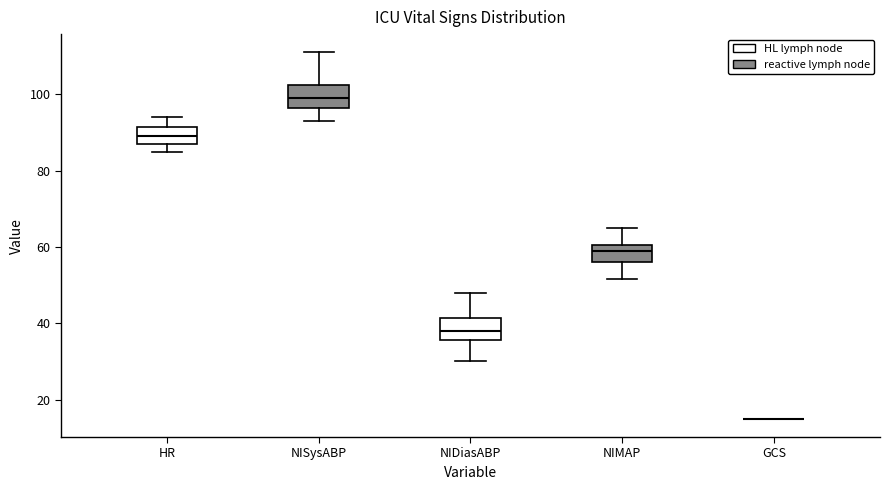

Reading left to right, read every box against the y-axis: the position of its median line, the range the box covers, and the ends of its whiskers. The values are not printed on the chart, so give them approximately, as read against the axis.

HR: median 90, box 88 to 92, whiskers 86 to 94
NISysABP: median 100, box 96 to 102, whiskers 94 to 112
NIDiasABP: median 38, box 36 to 42, whiskers 30 to 48
NIMAP: median 60 (just below the box's upper edge), box 56 to 60, whiskers 52 to 66
GCS: box collapsed to a line at 16, whiskers 16 to 16